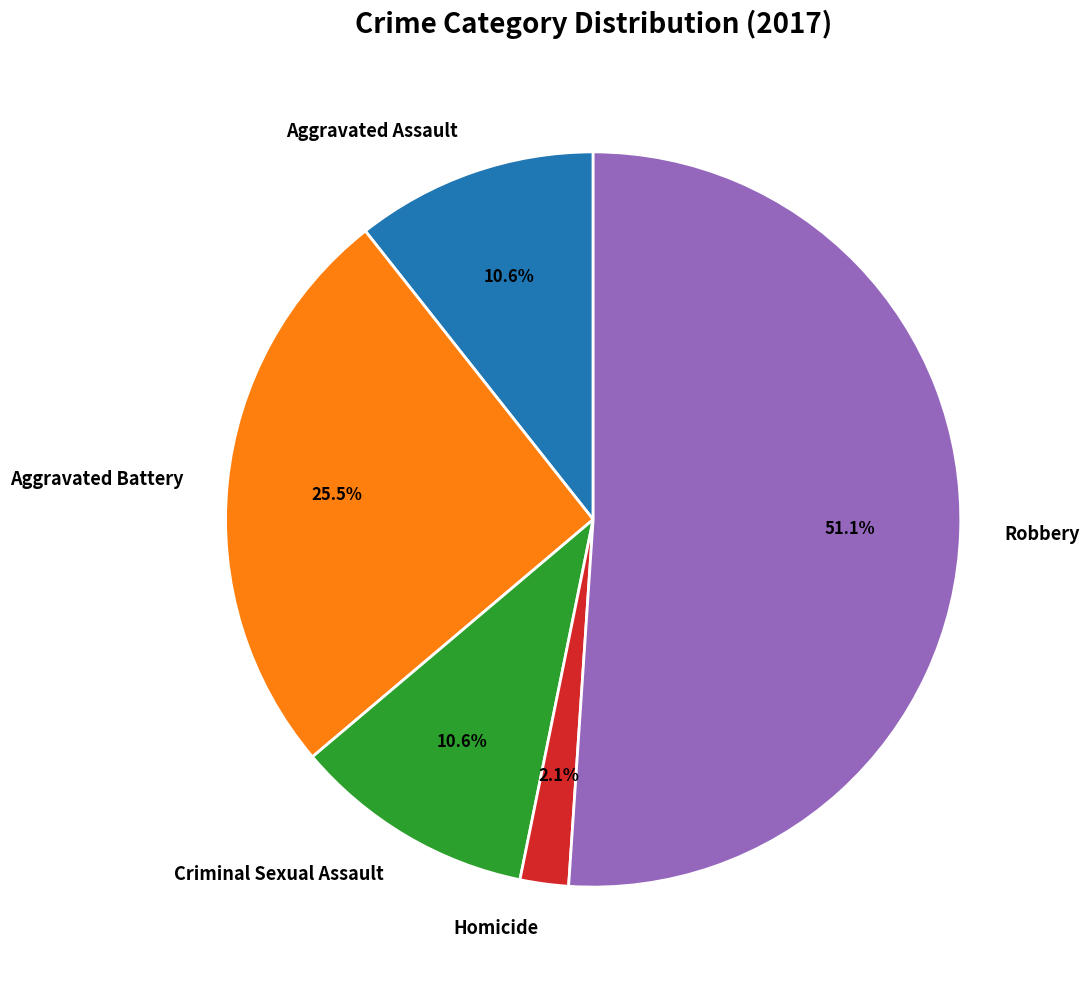

To the nearest percent, what is the difference between the Aggravated Battery and Homicide slice percentages?

23%